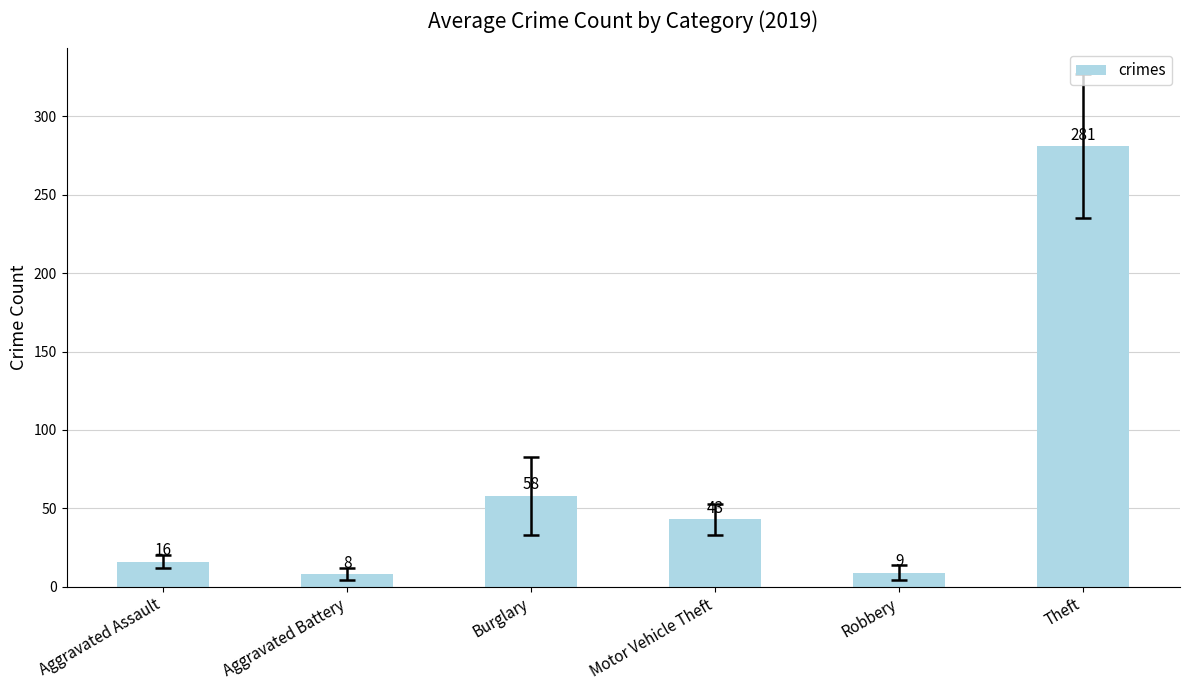

Does the chart contain any negative values?

No